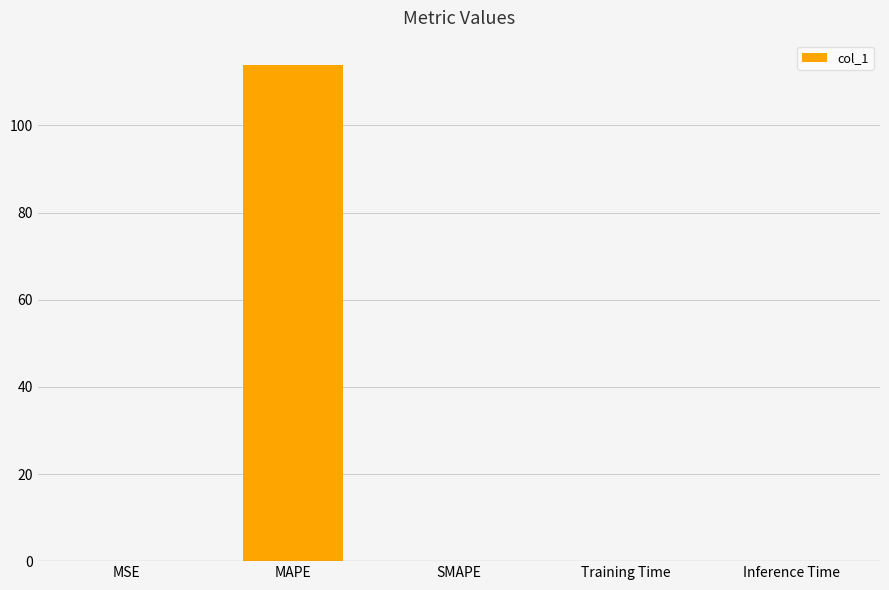

What is the sum of the values at SMAPE and MAPE?

113.8